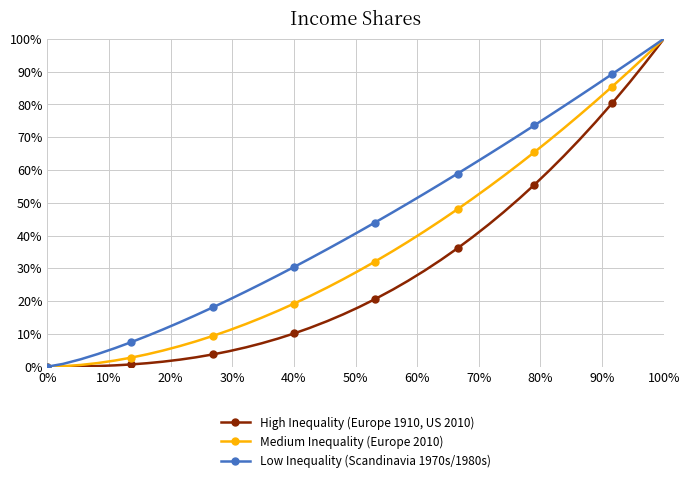

Does the chart have visible grid lines?

Yes